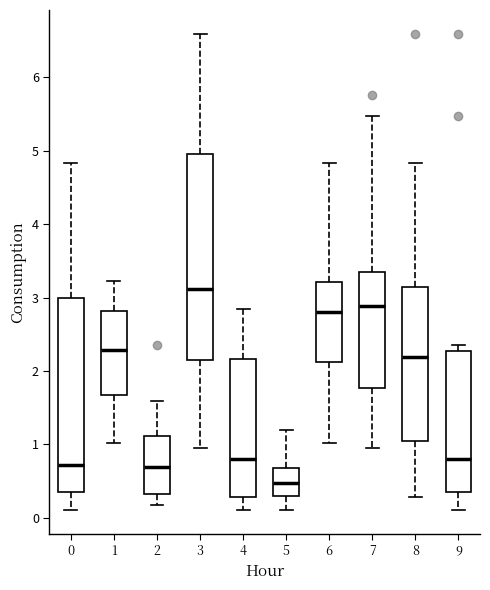

Reading left to right, transcribe this box plot: for each box, give where its median line is, the range the box spans, and where its two whiskers end, as read against the y-axis. The values are not printed on the chart, so give them approximately, as read against the axis.

0: median 0.7, box 0.3 to 3.0, whiskers 0.1 to 4.8
1: median 2.3, box 1.7 to 2.8, whiskers 1.0 to 3.2
2: median 0.7, box 0.3 to 1.1, whiskers 0.2 to 1.6
3: median 3.1, box 2.1 to 5.0, whiskers 0.9 to 6.6
4: median 0.8, box 0.3 to 2.2, whiskers 0.1 to 2.8
5: median 0.5, box 0.3 to 0.7, whiskers 0.1 to 1.2
6: median 2.8, box 2.1 to 3.2, whiskers 1.0 to 4.8
7: median 2.9, box 1.8 to 3.4, whiskers 0.9 to 5.5
8: median 2.2, box 1.0 to 3.1, whiskers 0.3 to 4.8
9: median 0.8, box 0.3 to 2.3, whiskers 0.1 to 2.4